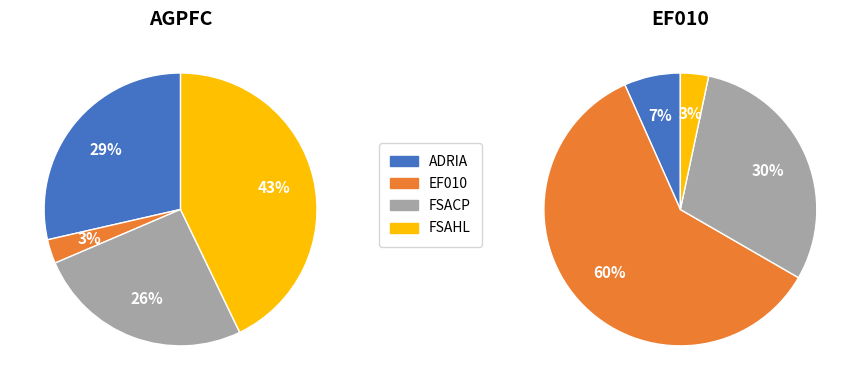

At FSAHL, list the series in order from smallest to largest.

EF010, AGPFC